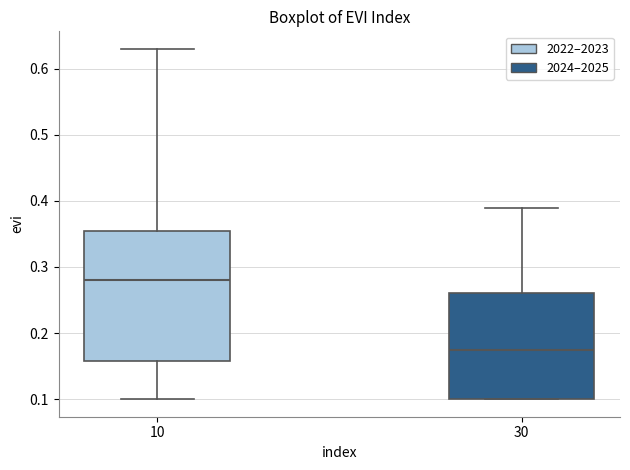

Comparing the boxes themselves (not the whiskers), which one is the tallest?

10